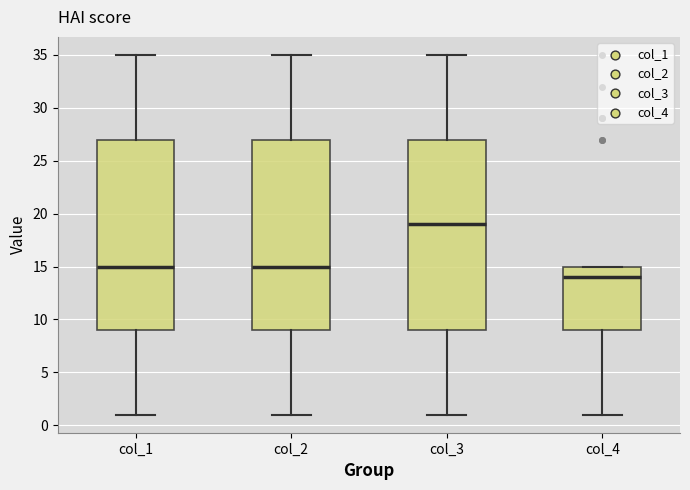

Which box has the lowest median line?

col_4